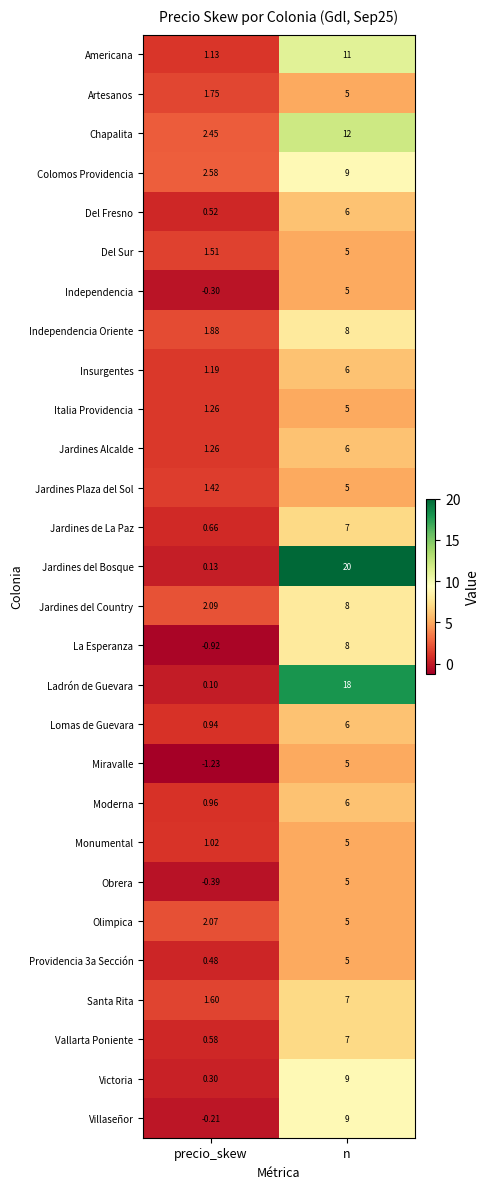

Which category has the lowest value across all series?

precio_skew